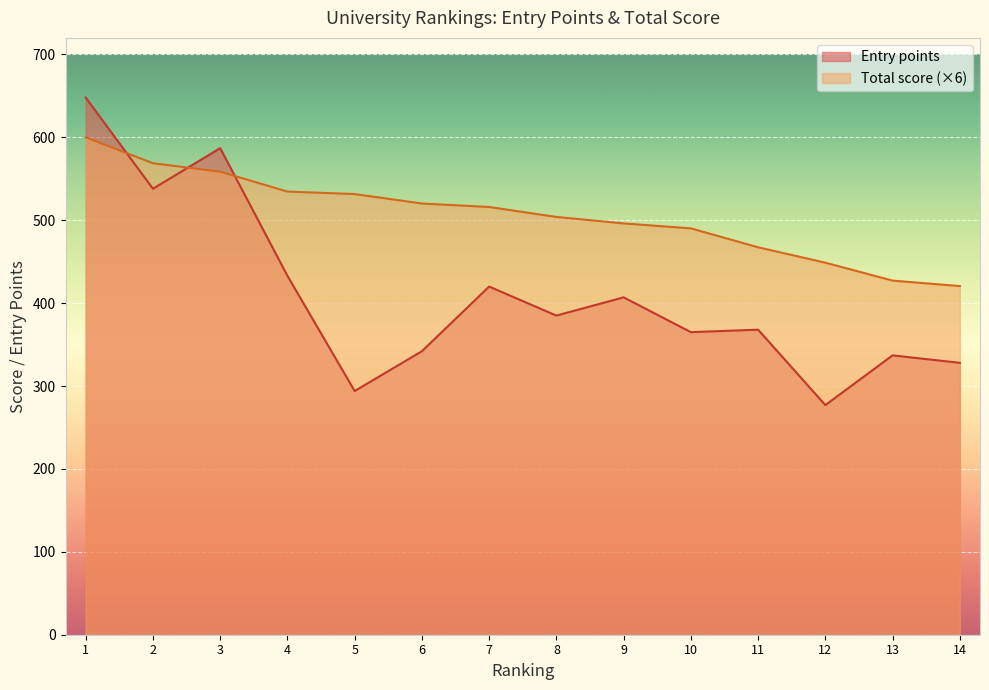

Which category has the highest value in the Entry points series?

1